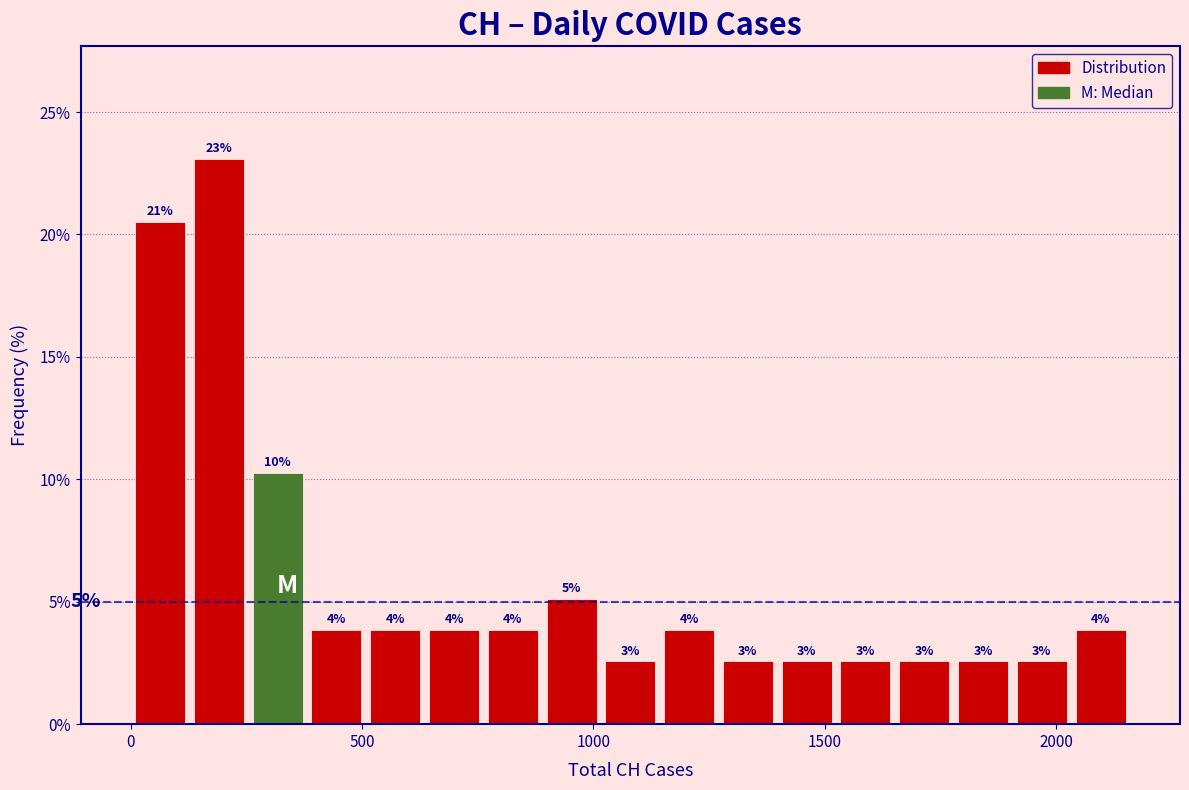

Around what value on the x-axis is the tallest bar? Give the approximate position of its centre, as read against the axis.

200